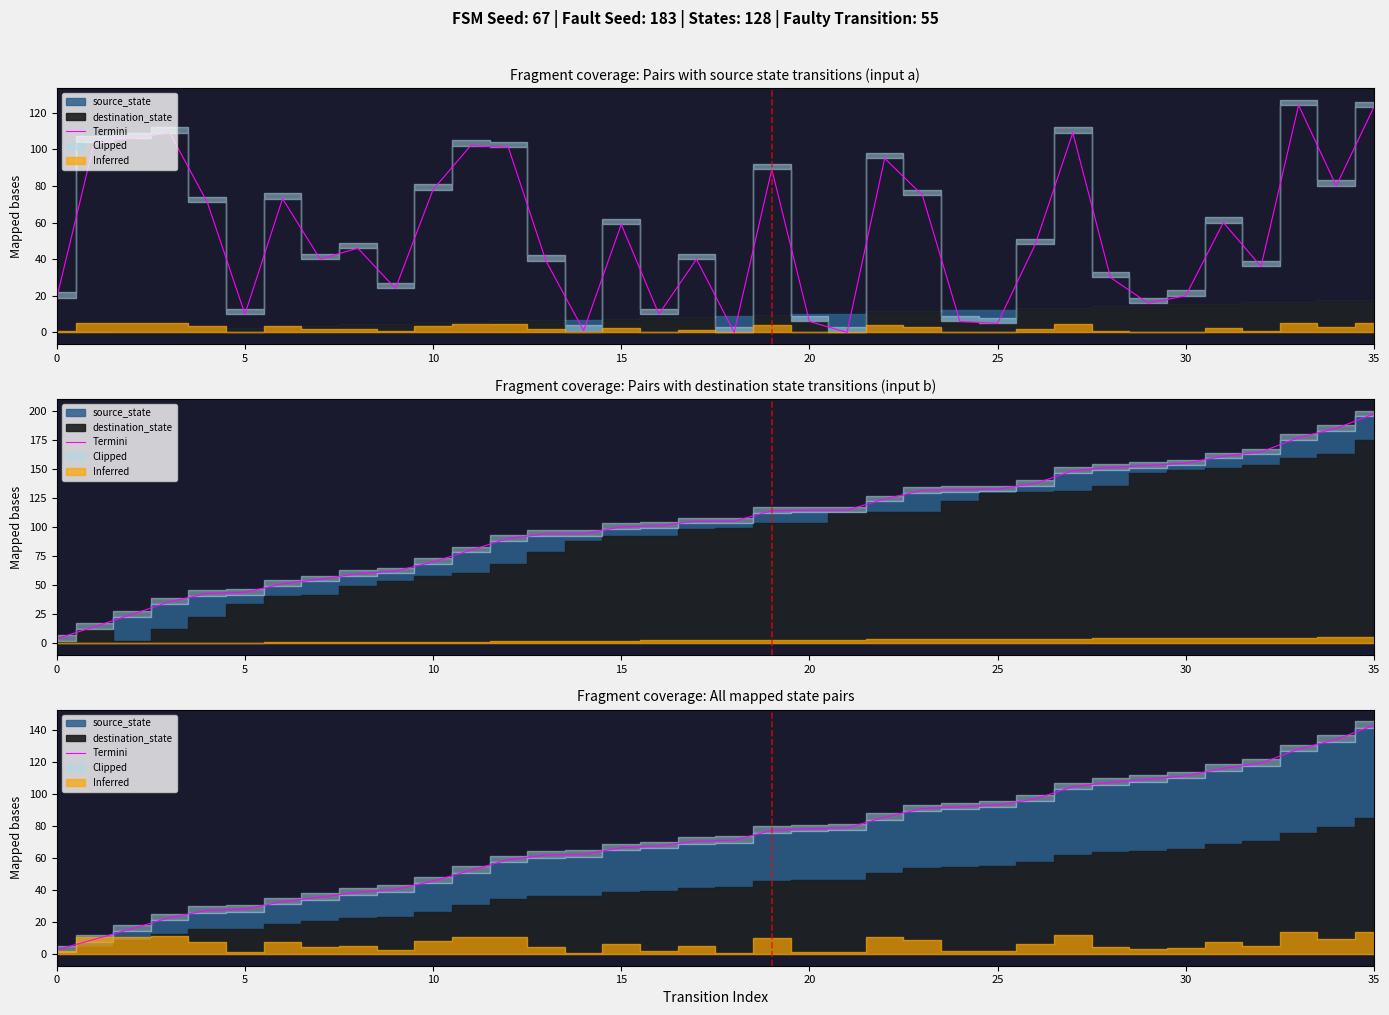

Is it true that the value at 20 is 78.2?

True